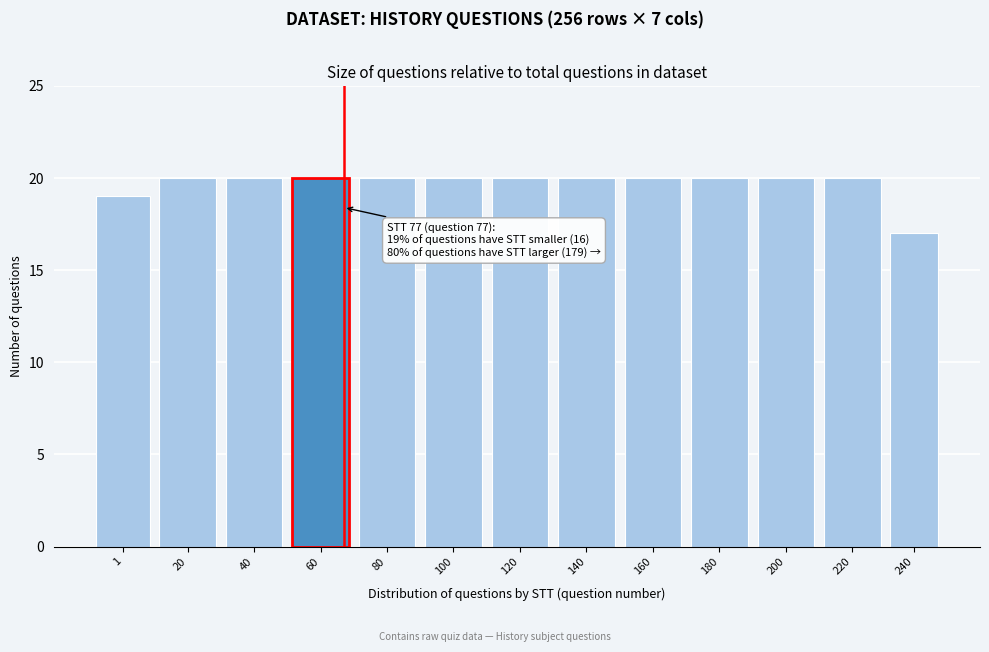

Reading left to right, list all the values displayed in this chart.

19	20	20	20	20	20	20	20	20	20	20	20	17